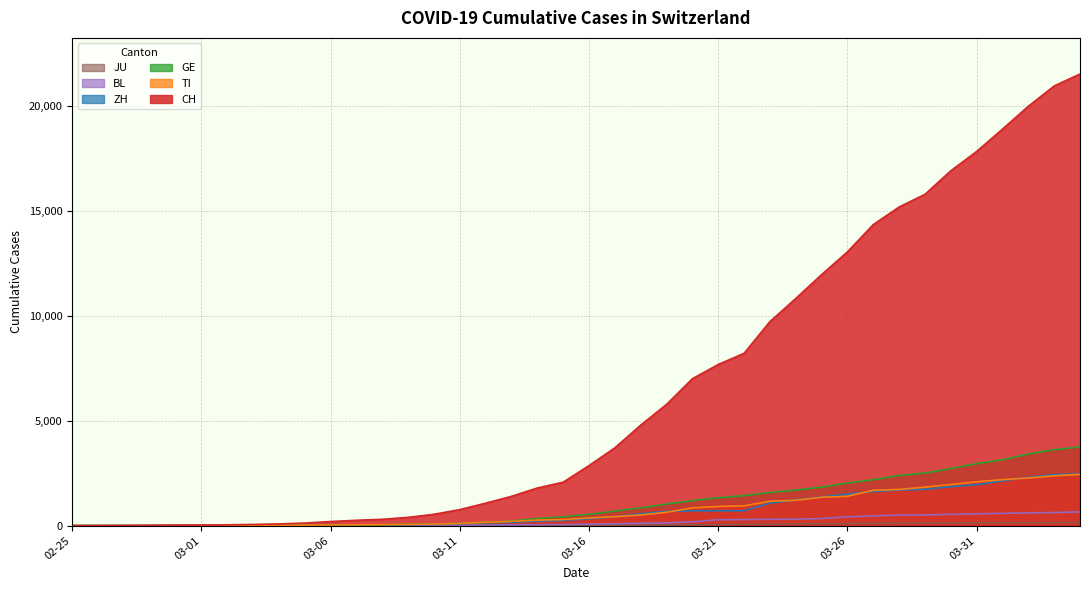

Does the chart have visible grid lines?

Yes